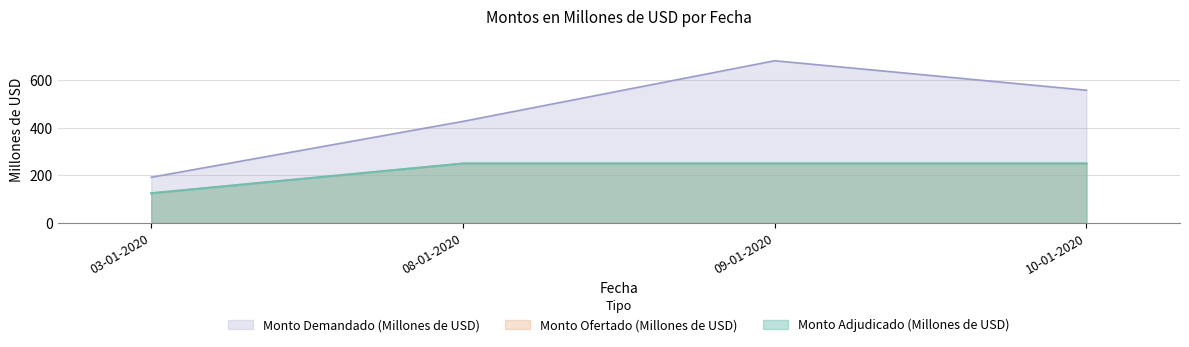

What is the total value across all series at 10-01-2020?

1058